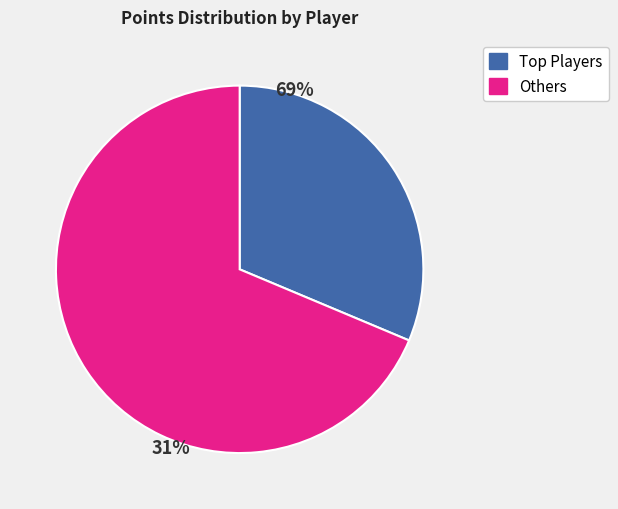

Does any single category account for the majority?

Yes